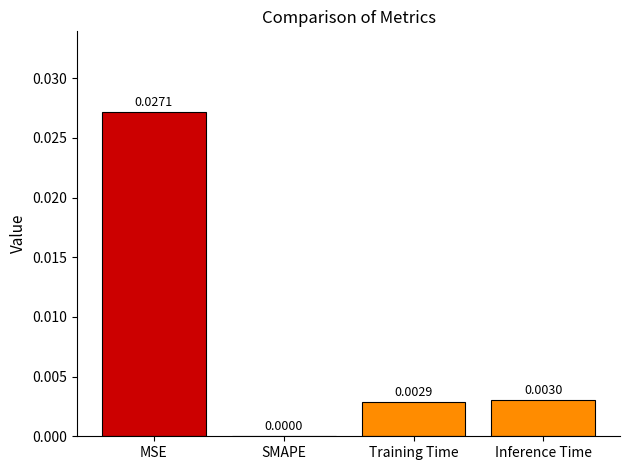

True or false: the data shows 0.0 at Inference Time.

True